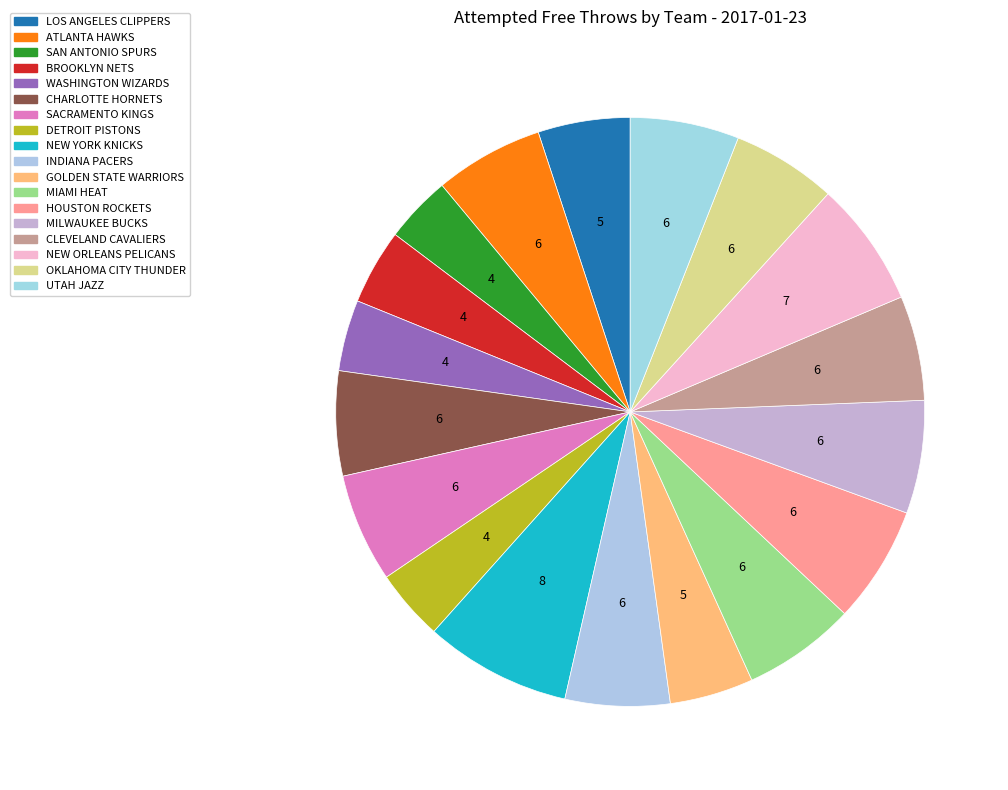

Count the number of slices in the pie.

18